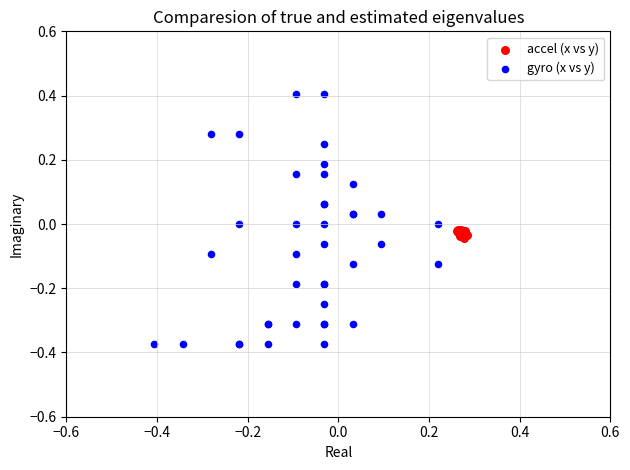

What are all the series names shown in the legend?

accel (x vs y), gyro (x vs y)